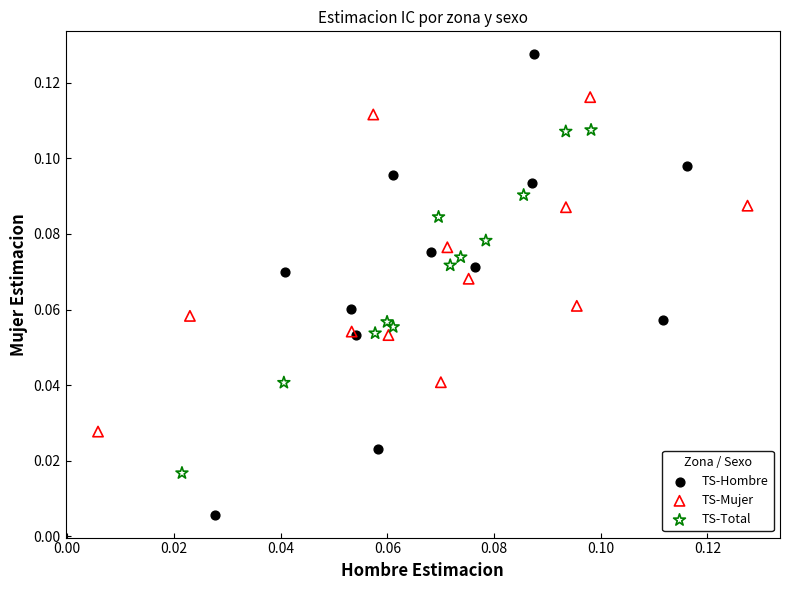

Which series has the widest spread of Y values?

TS-Hombre